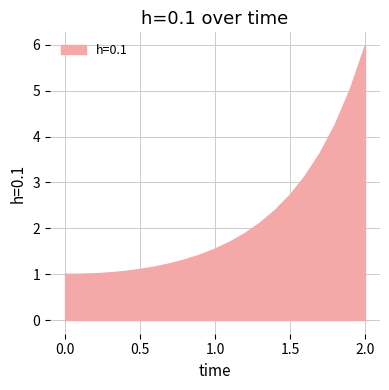

What is the difference between the maximum and minimum values?

5.0